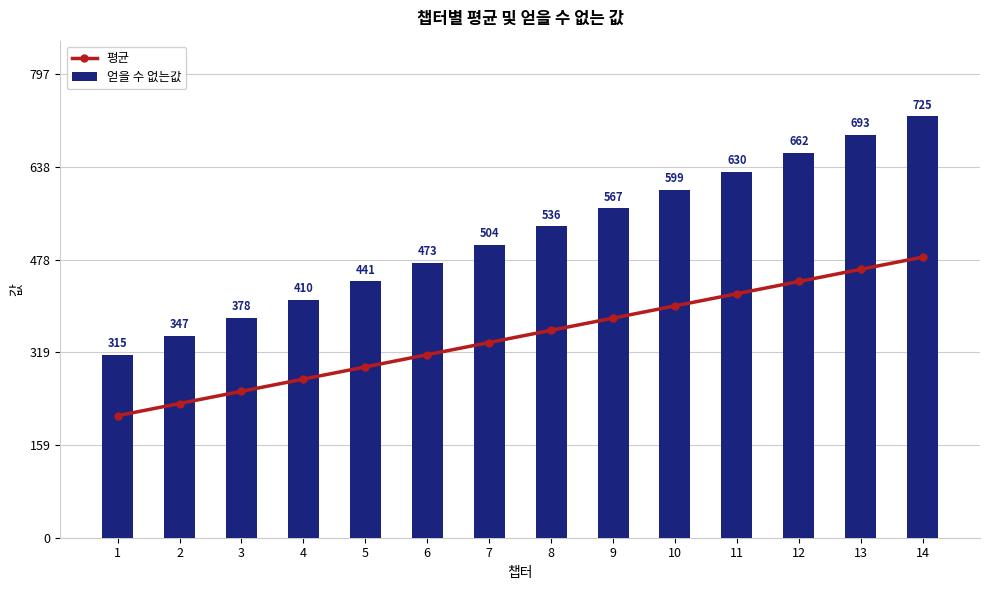

Is the value of 평균 at 1 greater than the value of 얻을 수 없는값 at 2?

No